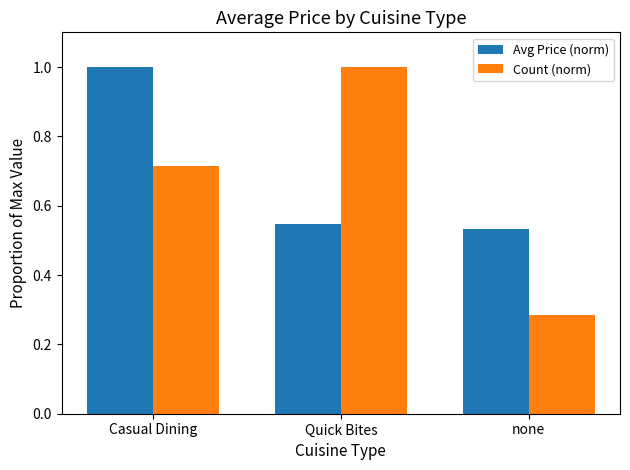

At how many categories does at least one series exceed 0?

3